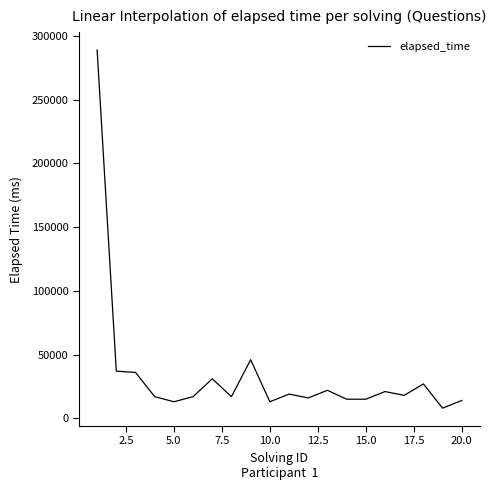

True or false: the data has more than 1 interior local peaks.

True